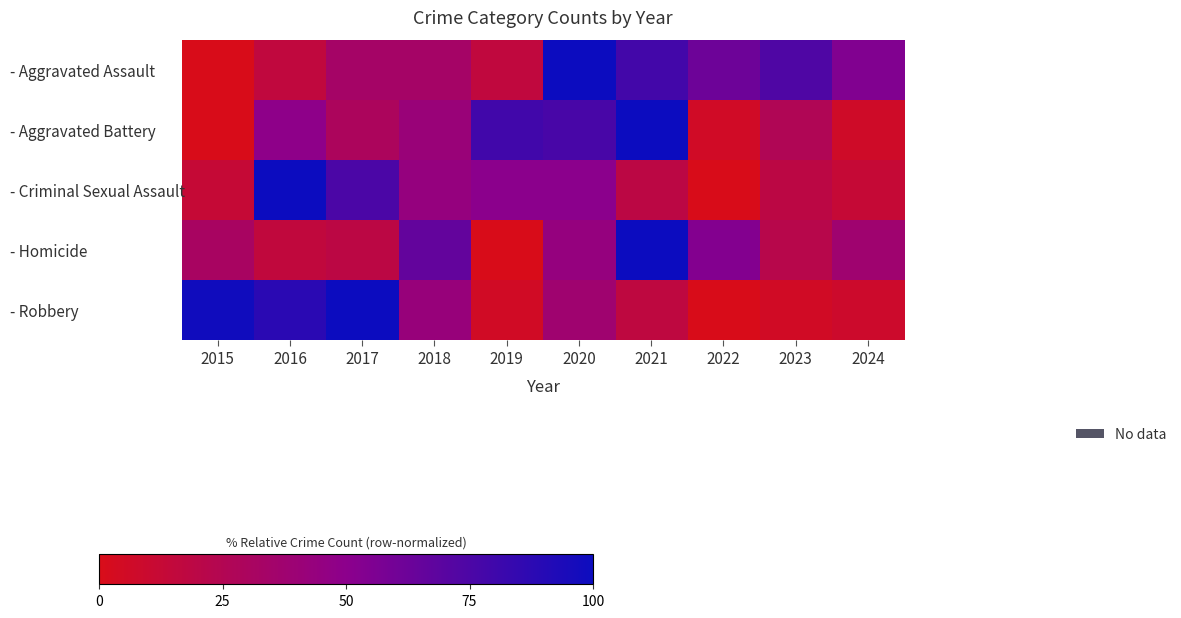

What is the difference between the highest and lowest values at 2019?

79.2